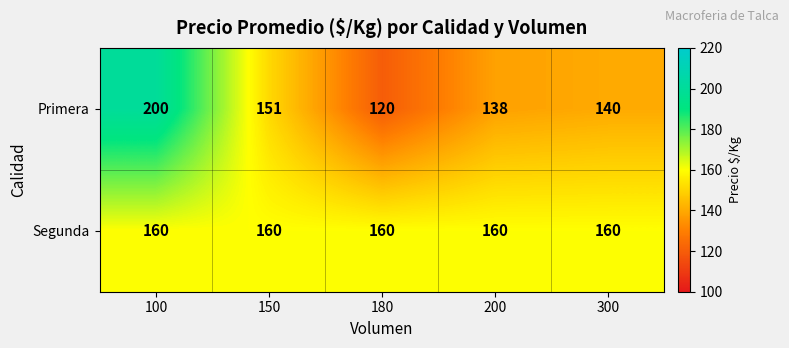

Is it true that Primera equals 229 at 150?

False